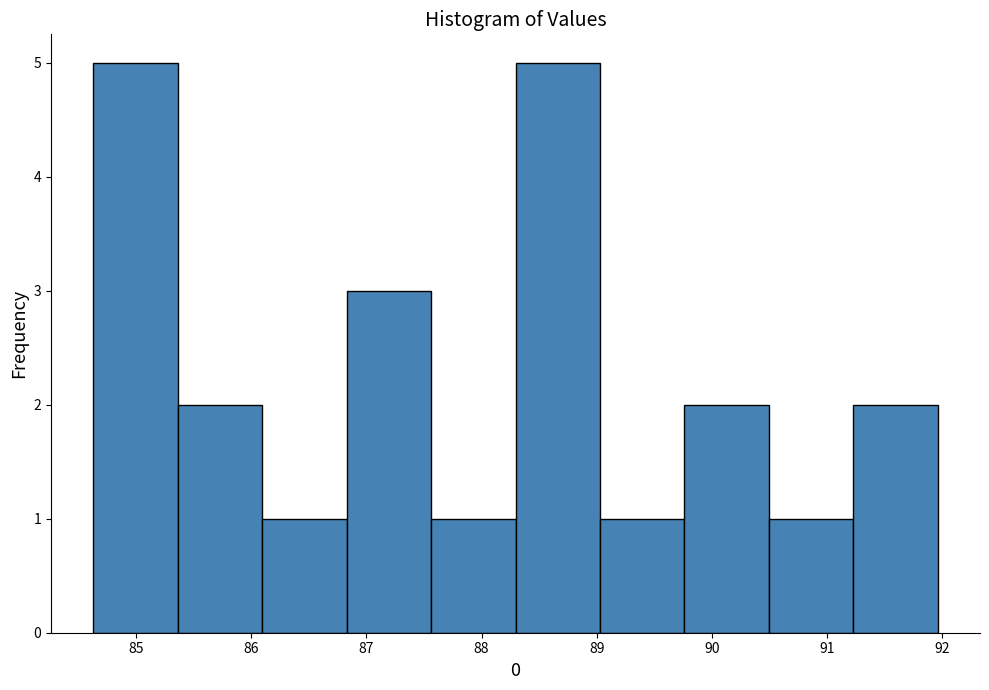

What is the height of the bar covering 89.0 to 89.8 on the x-axis? Neither the bar edges nor the heights are printed on the chart, so give them approximately, as read against the axes.

1